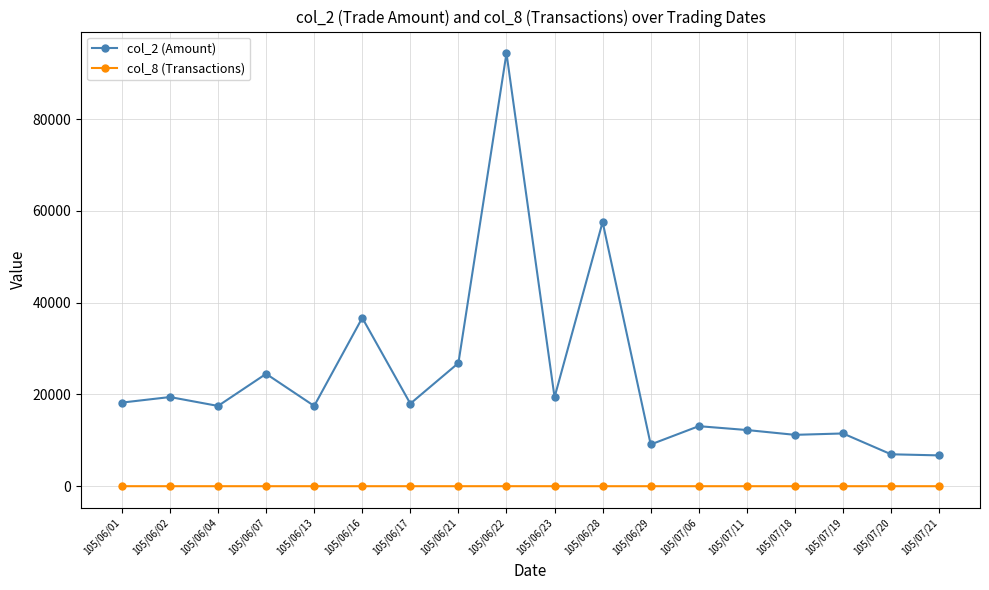

Read the col_2 (Amount) value at 105/07/11.

12250